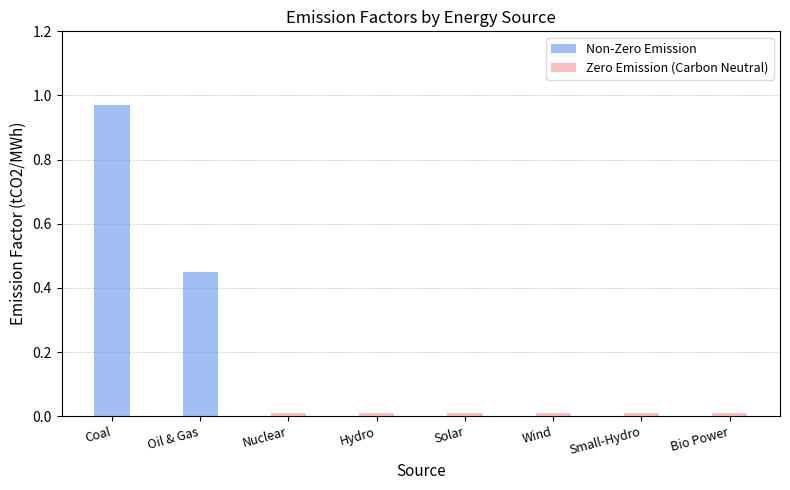

What is the greatest value displayed?

1.0